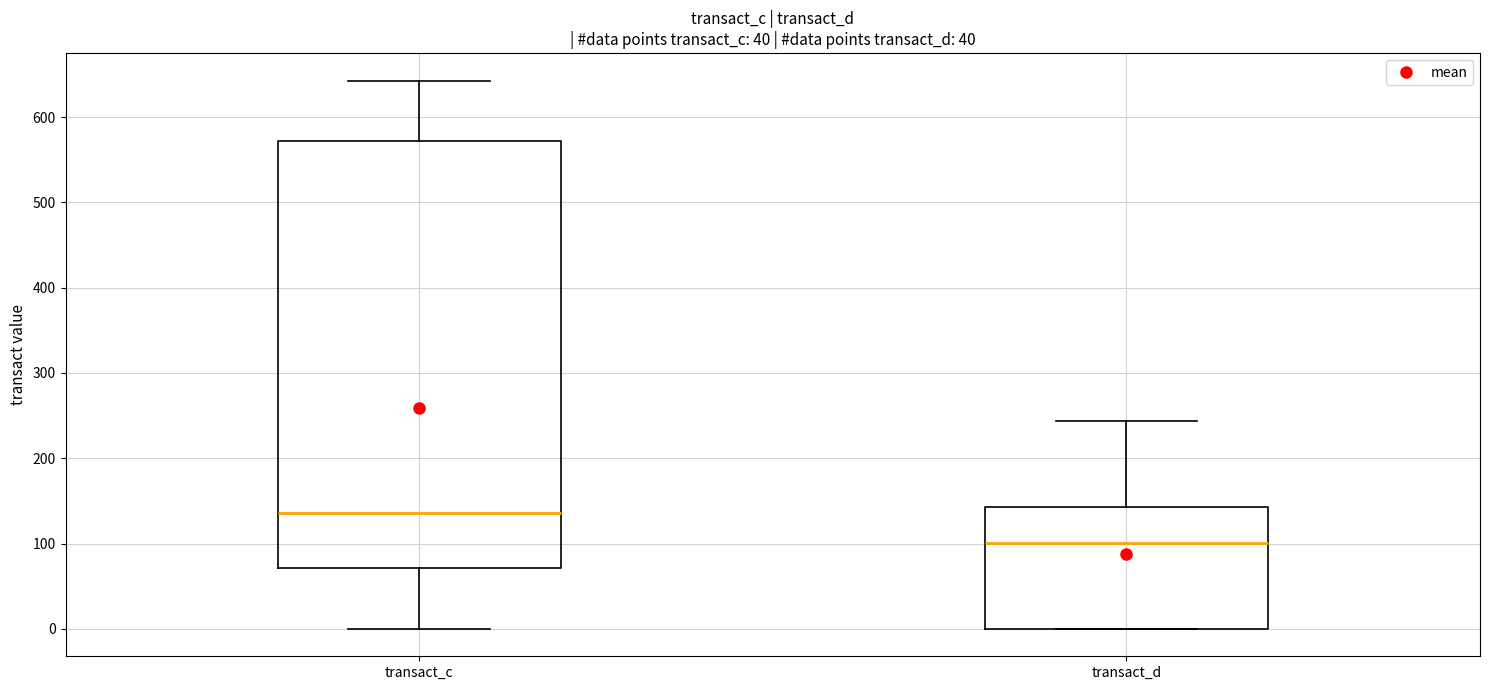

Reading left to right, read every box against the y-axis: the position of its median line, the range the box covers, and the ends of its whiskers. The values are not printed on the chart, so give them approximately, as read against the axis.

transact_c: median 140, box 70 to 570, whiskers 0 to 640
transact_d: median 100, box 0 to 140, whiskers 0 to 240